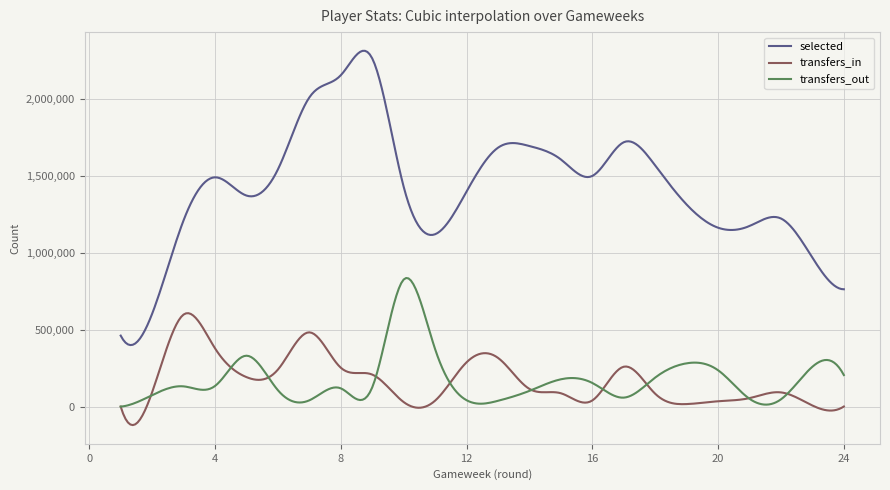

What is the lowest value of the selected series?

399870.7